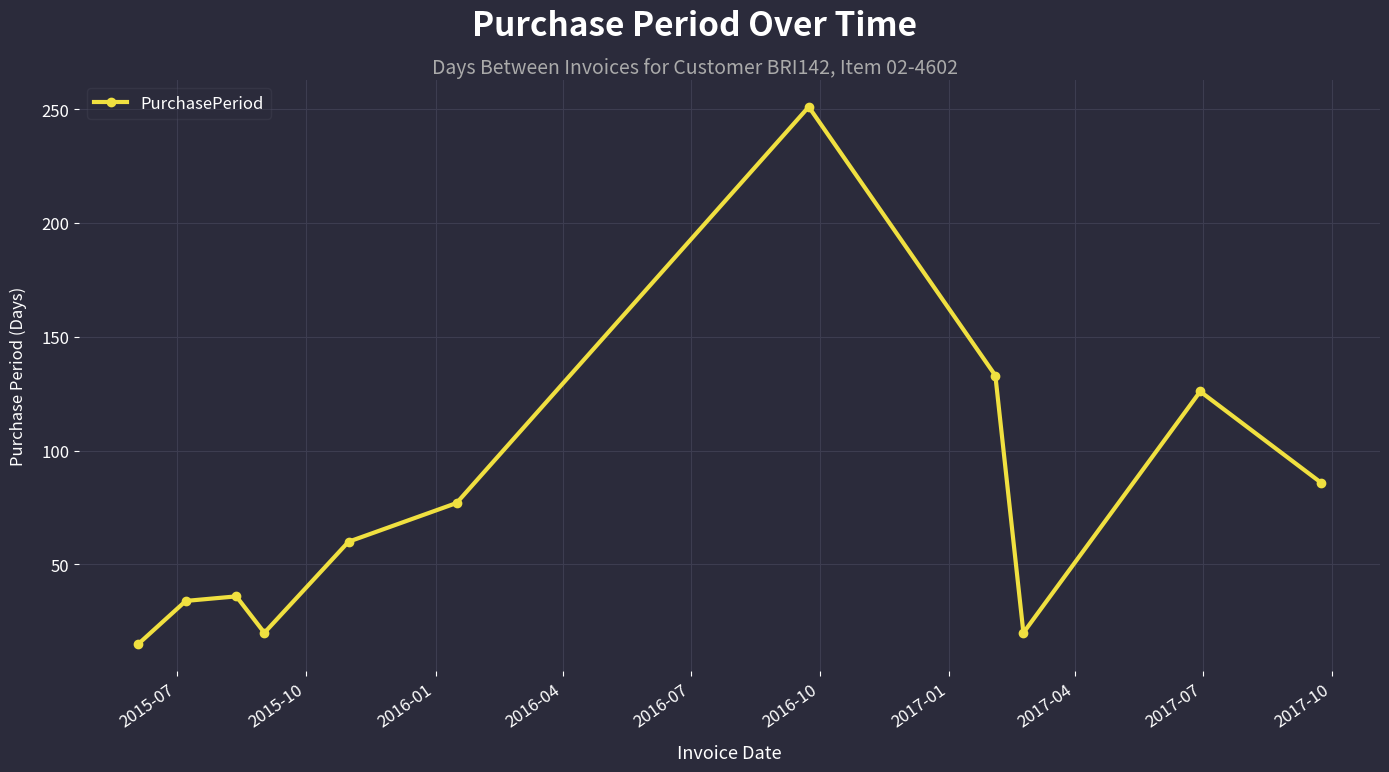

How many points are lower than both their immediate neighbors (excluding endpoints)?

2